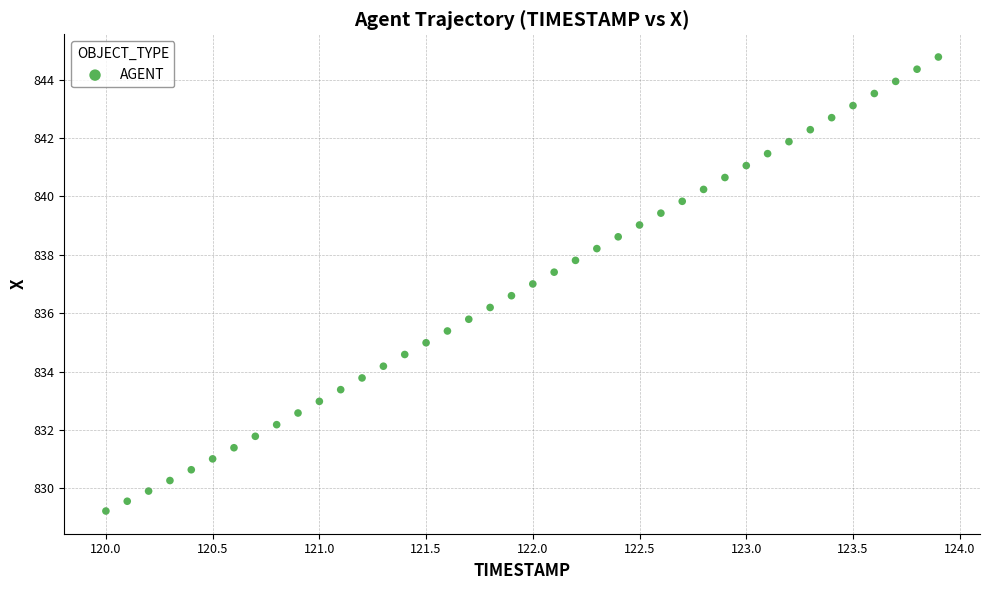

What is the range of X values (max minus min)?

3.9